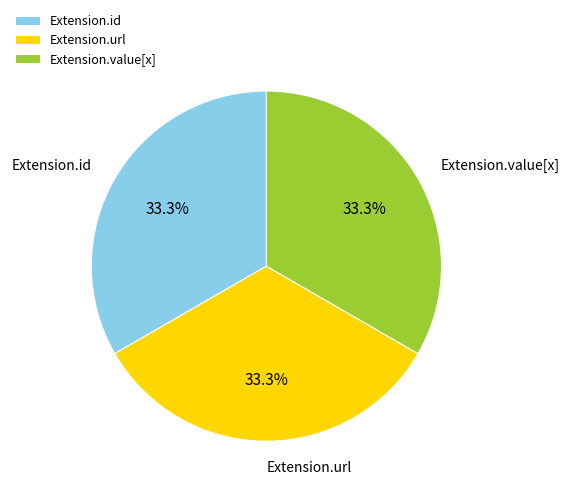

What is the ratio of the value at Extension.id to the value at Extension.url?

1.0